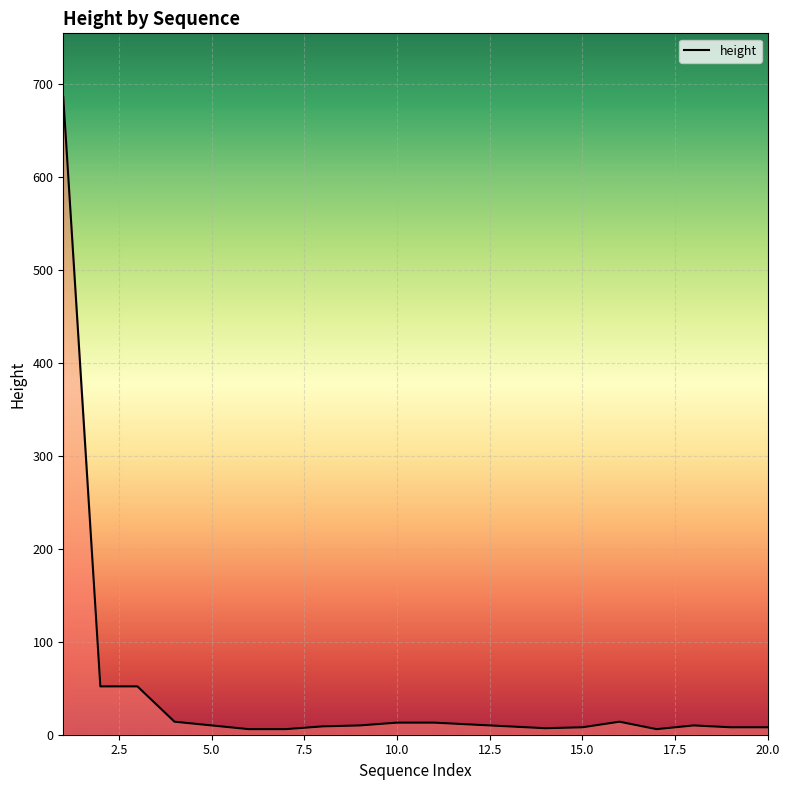

What is the greatest value displayed?

686